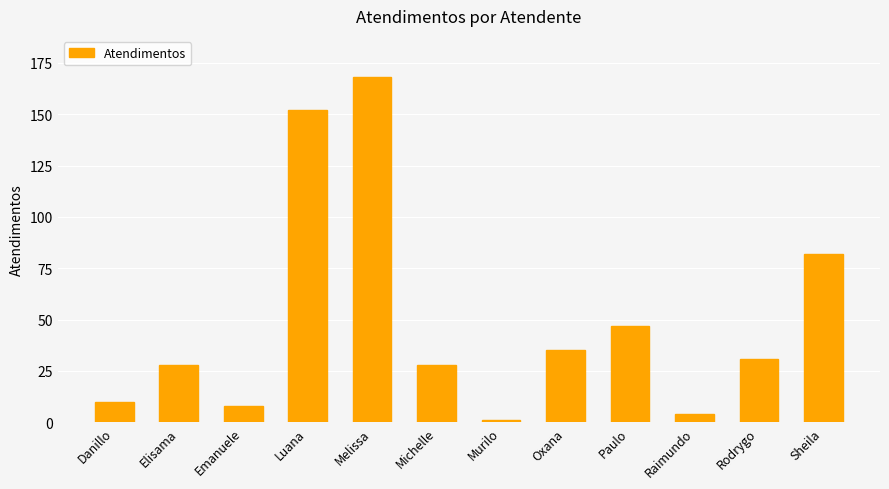

Count the number of data series in this chart.

1